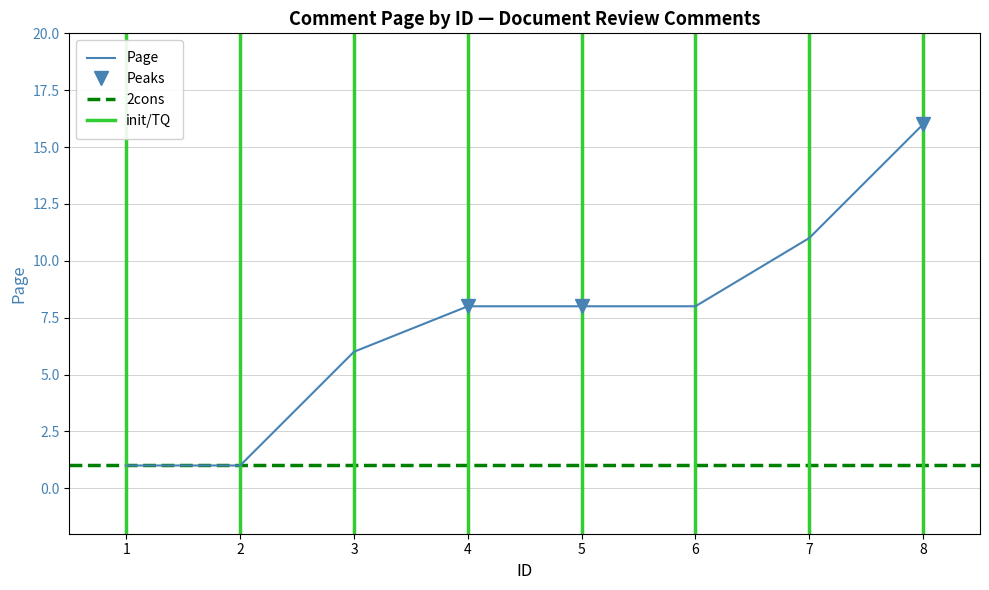

Which label corresponds to the largest value in the chart?

8